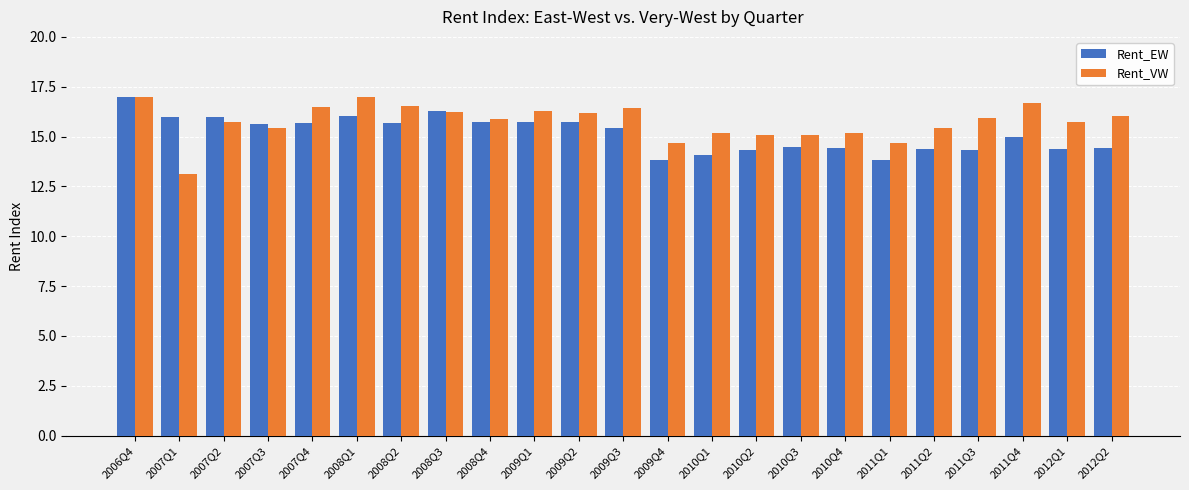

What position from the left is 2009Q3?

12